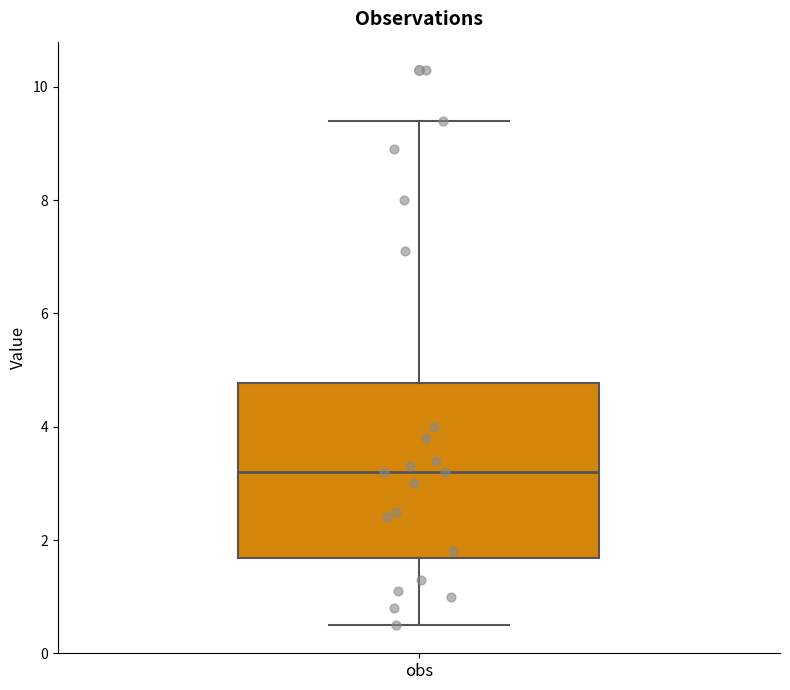

Transcribe this box plot: give where the median line is, the range the box spans, and where the two whiskers end, as read against the y-axis. The values are not printed on the chart, so give them approximately, as read against the axis.

median 3.2, box 1.6 to 4.8, whiskers 0.6 to 9.4